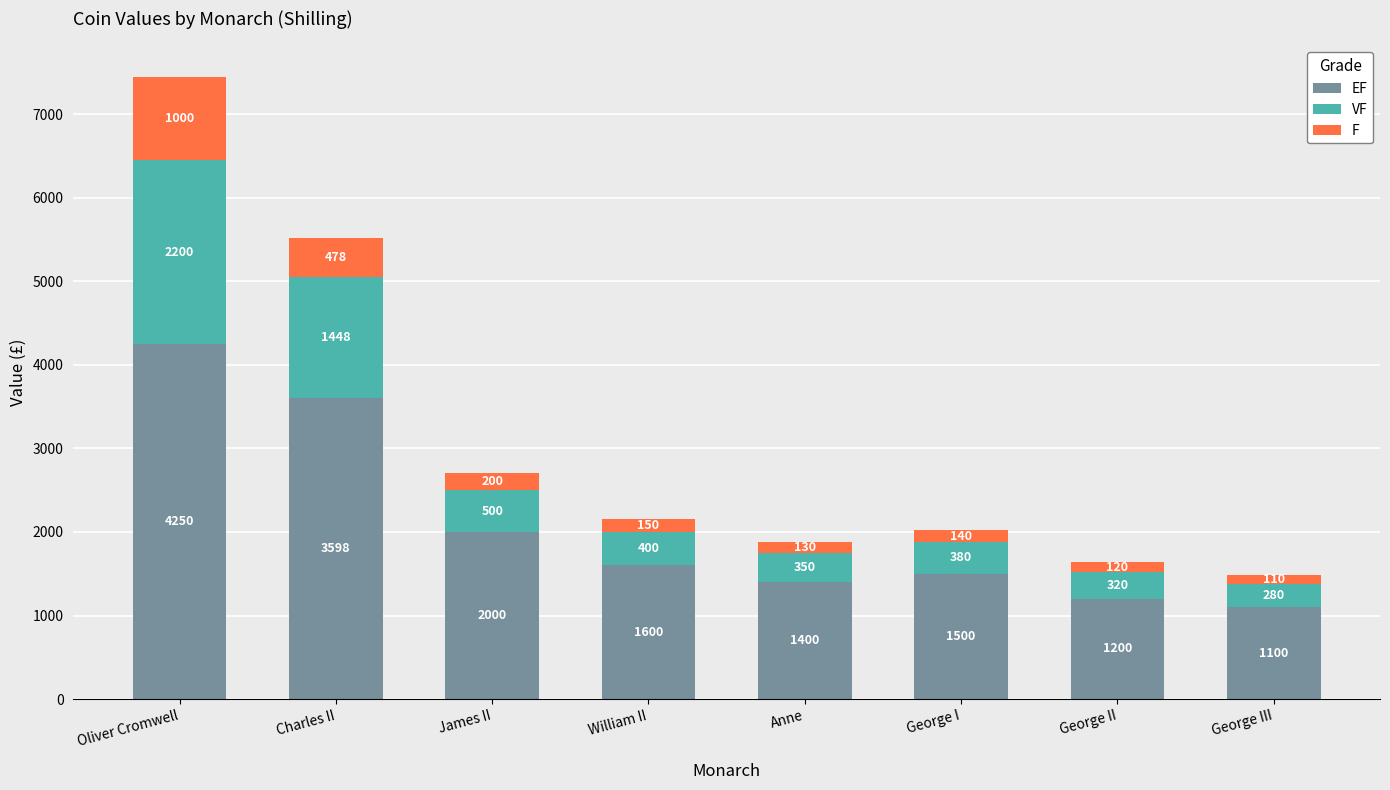

At which category is the sum across all series the highest?

Oliver Cromwell